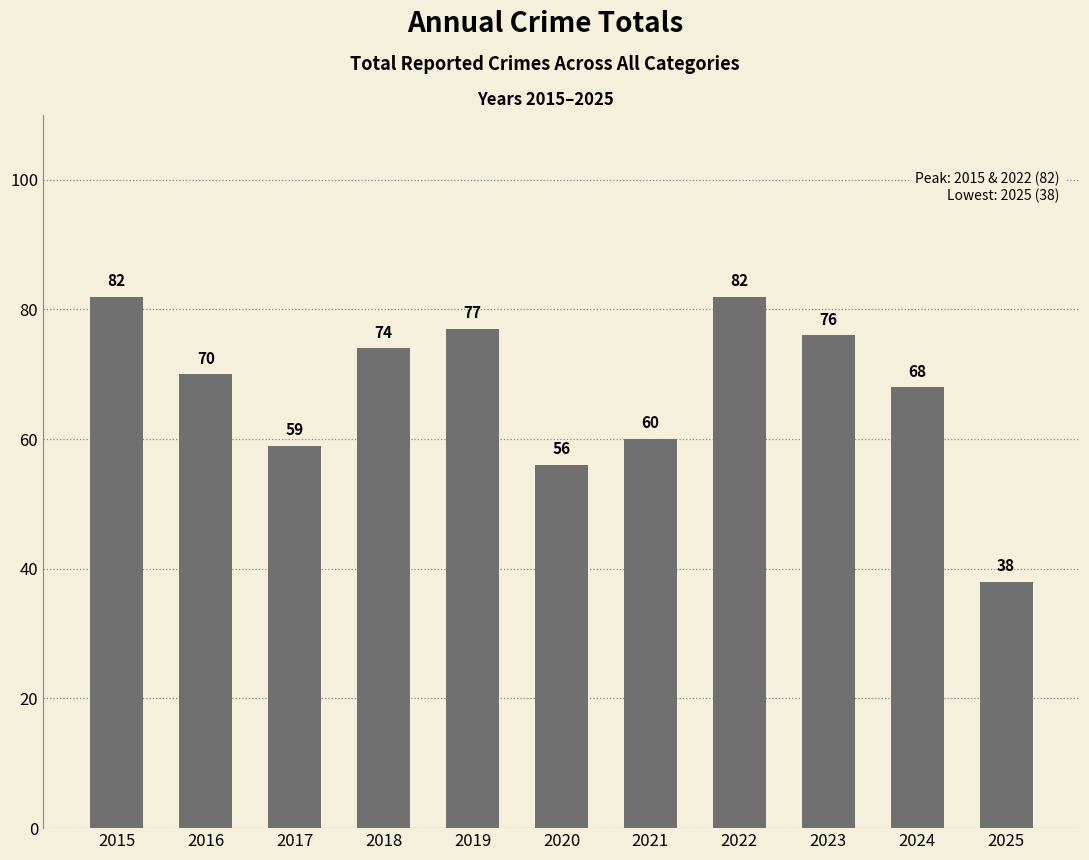

What is the ratio of the value at 2025 to the value at 2023?

0.5